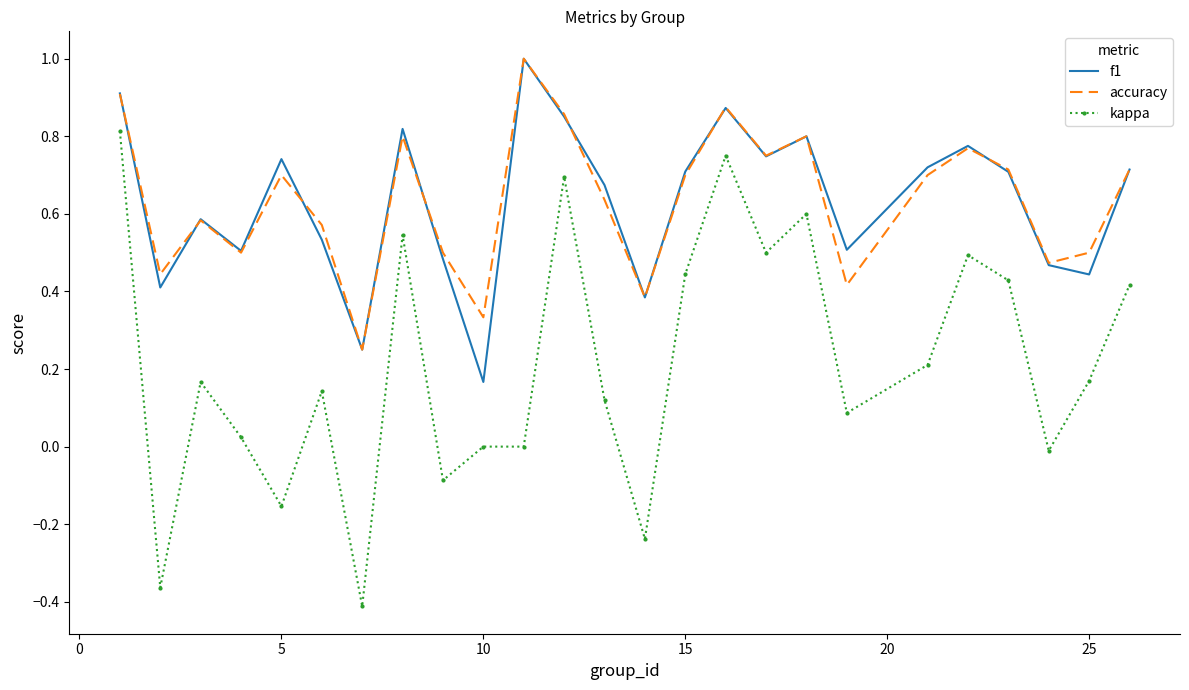

What is the maximum value for accuracy?

1.0